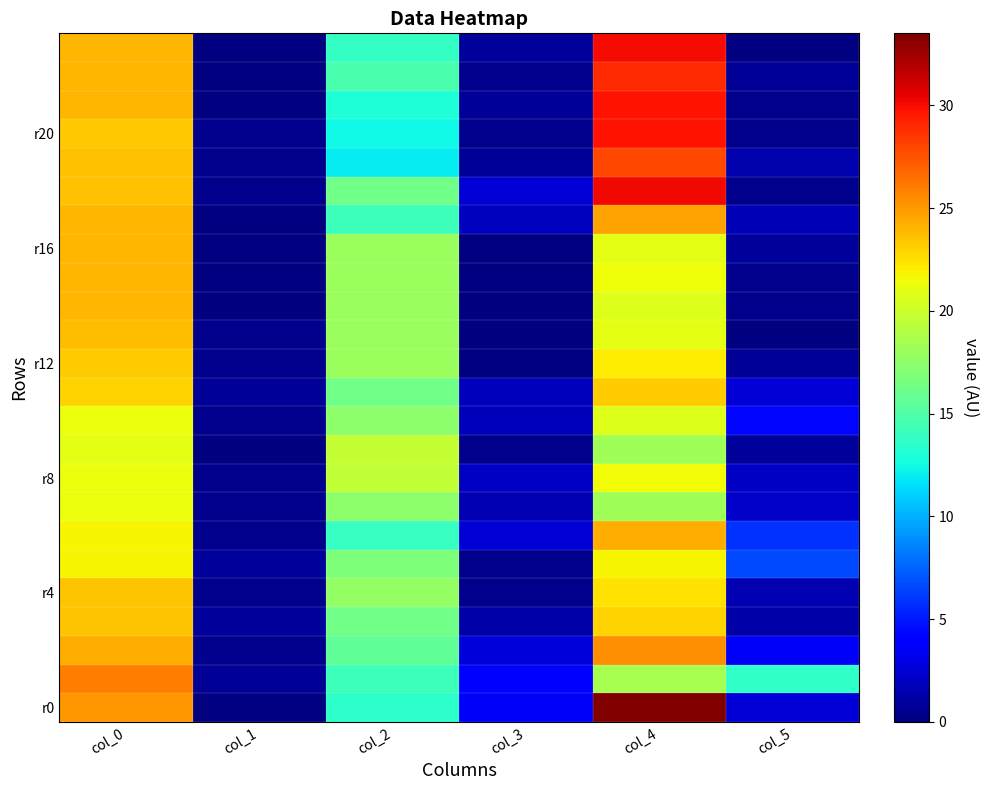

At which category does the chart reach its peak across all series?

col_4